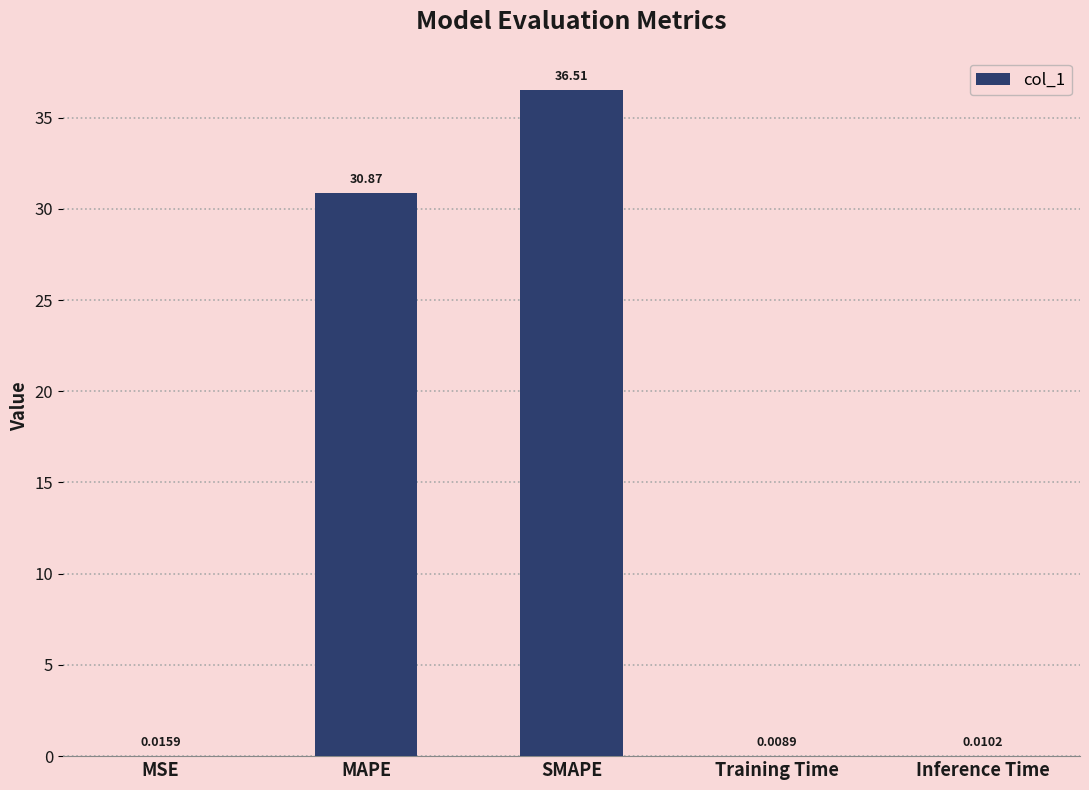

Is it true that the value at MAPE is 47.9?

False